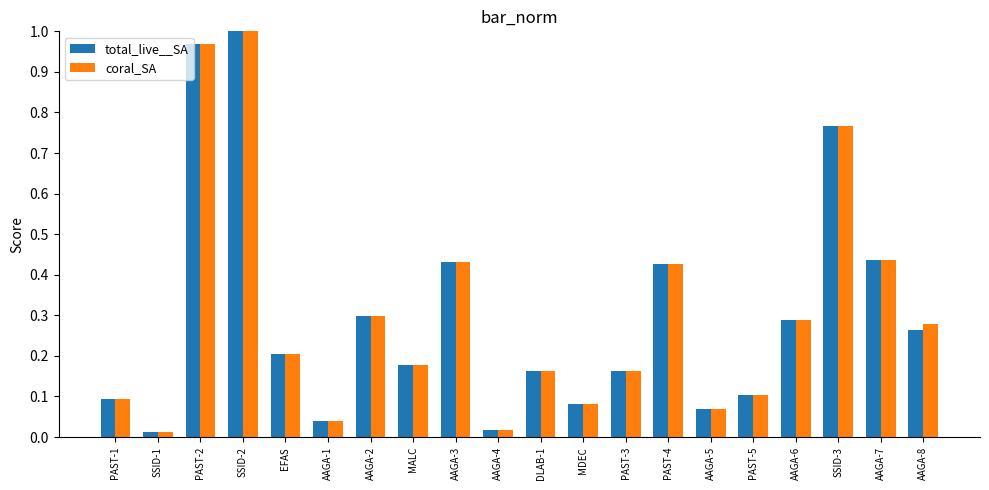

At how many categories does at least one series exceed 0?

20